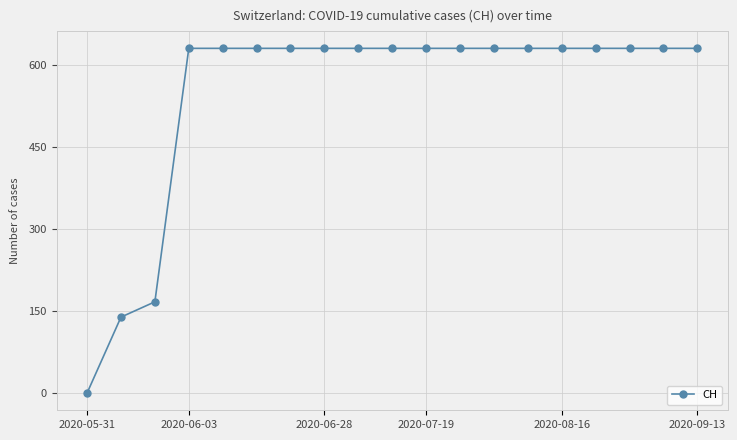

What is the greatest value displayed?

631